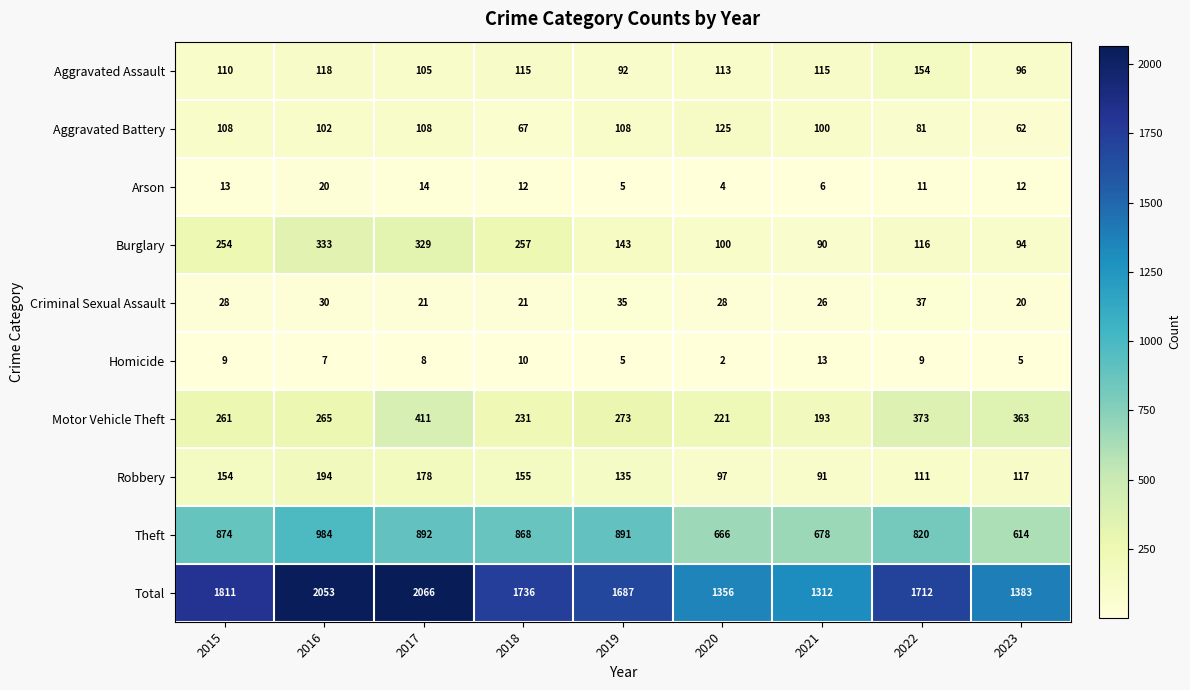

What is the difference between the Arson values at 2020 and 2023?

8